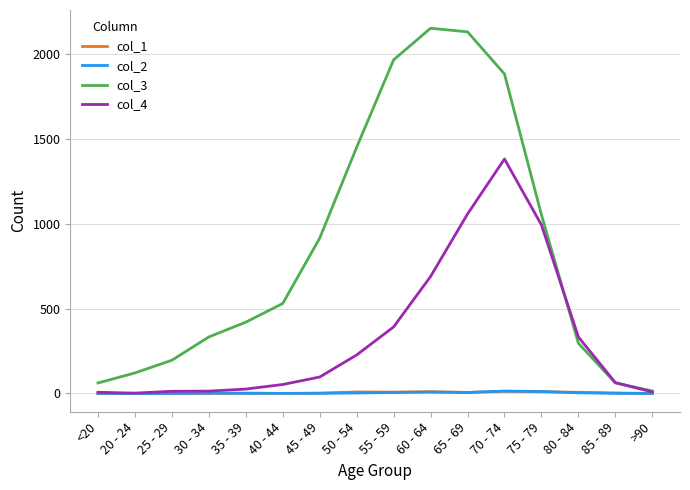

Which series has the largest total across all categories?

col_3